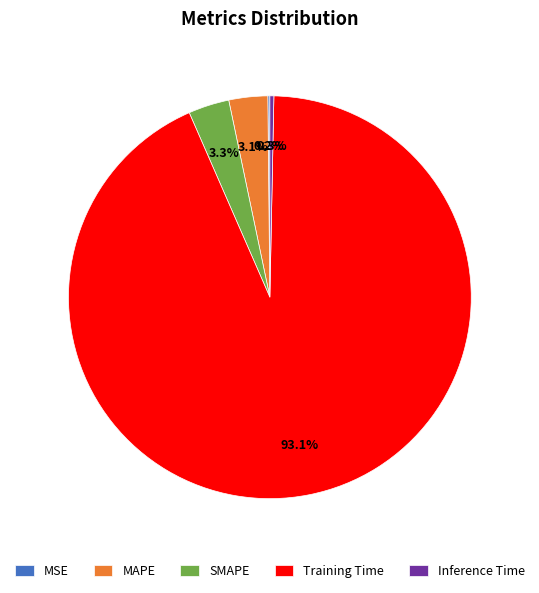

What portion of the pie excludes Inference Time?

99.7%